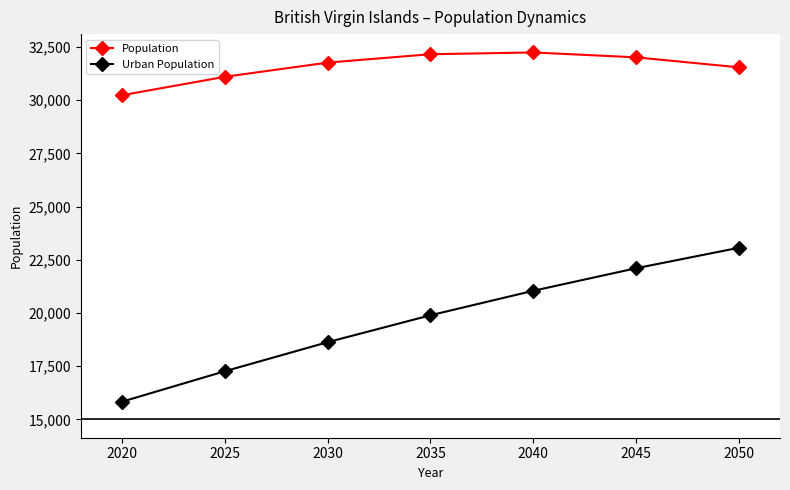

List the series in order of their peak value, highest first.

Population, Urban Population